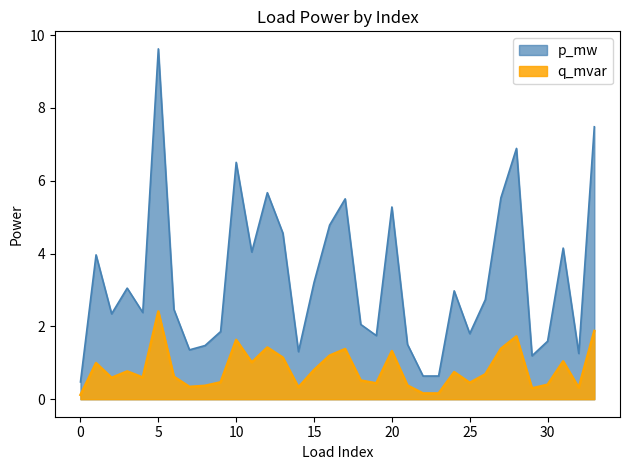

List the labels in order of q_mvar value, largest first.

5, 33, 28, 10, 12, 27, 17, 20, 16, 13, 31, 11, 1, 15, 3, 24, 26, 6, 4, 2, 18, 9, 25, 19, 30, 21, 8, 7, 14, 32, 29, 23, 22, 0